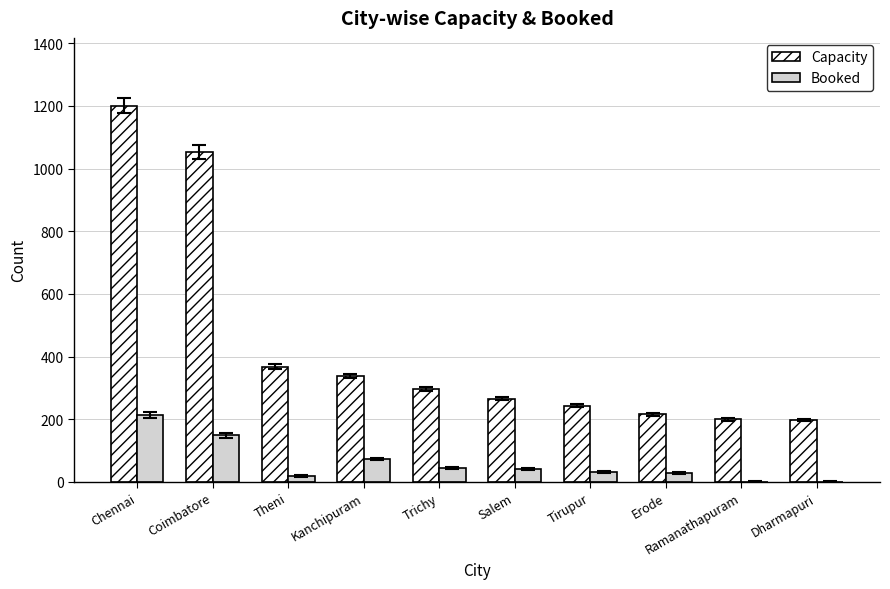

The value of Capacity at Chennai is 1201. True or false?

True